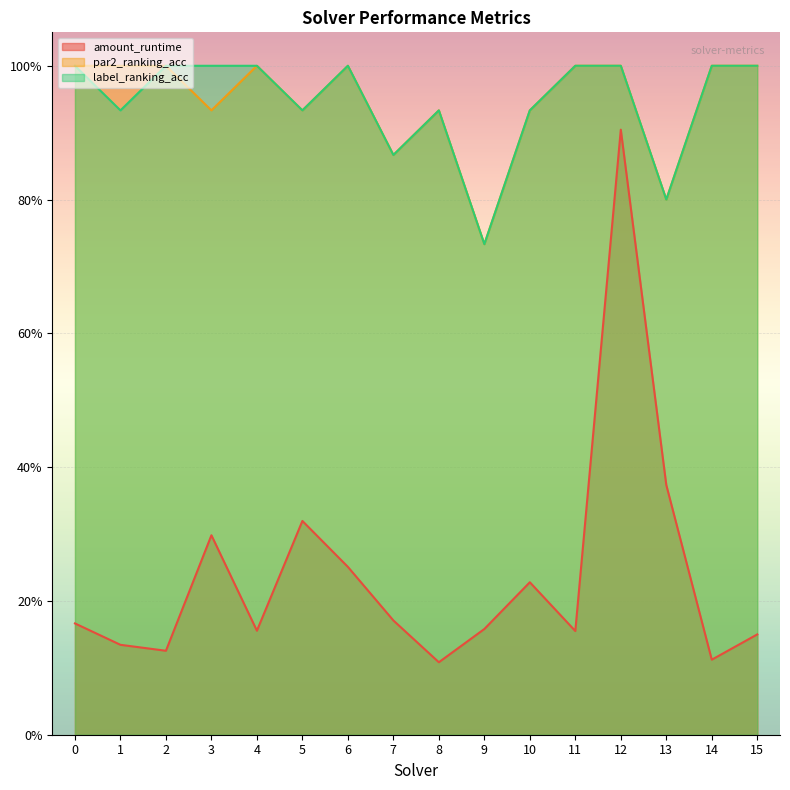

True or false: par2_ranking_acc and amount_runtime cross at least once.

False